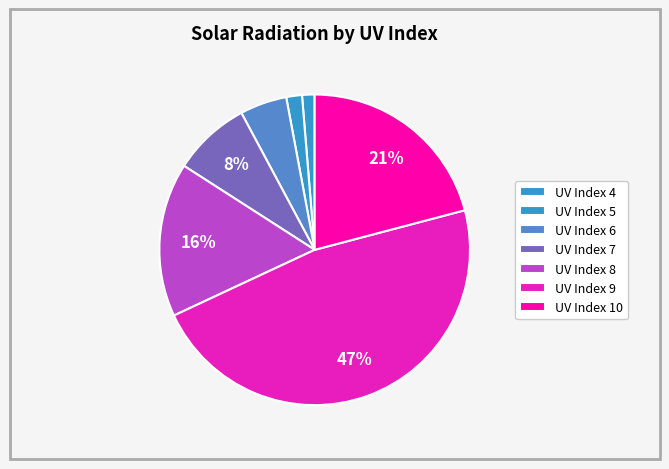

How many slices are in this pie chart?

7